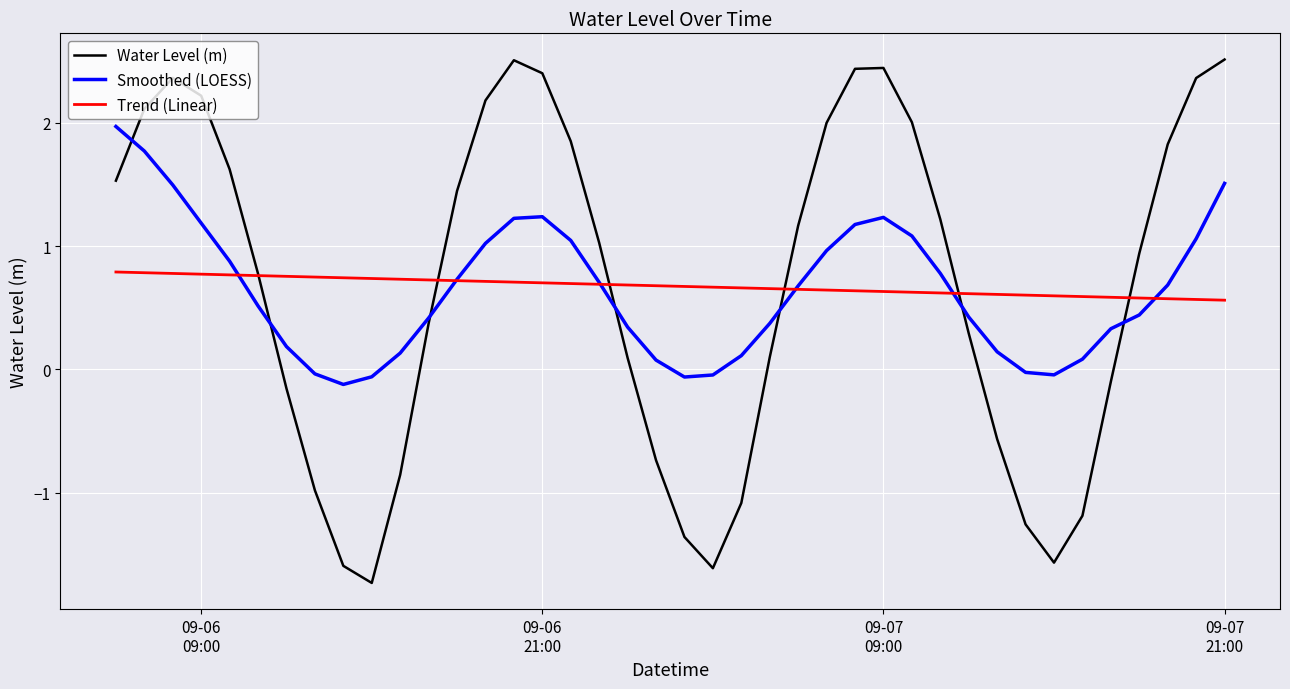

At how many categories does at least one series exceed -1?

40